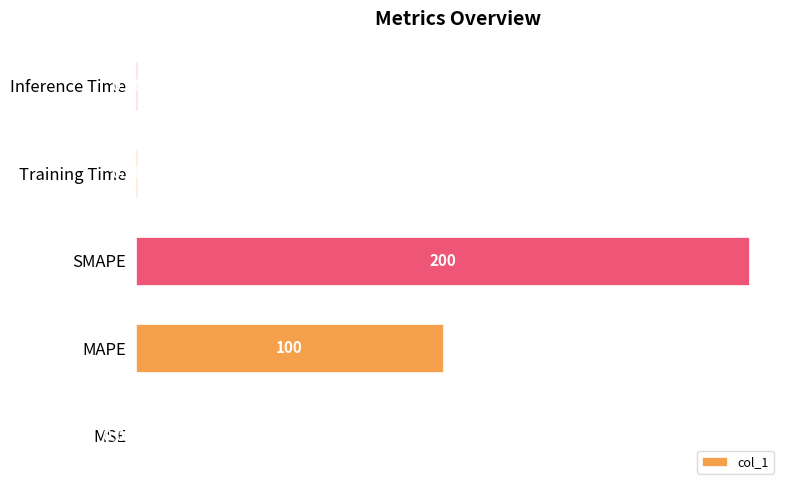

Where is the data nearest to the value 100?

MAPE